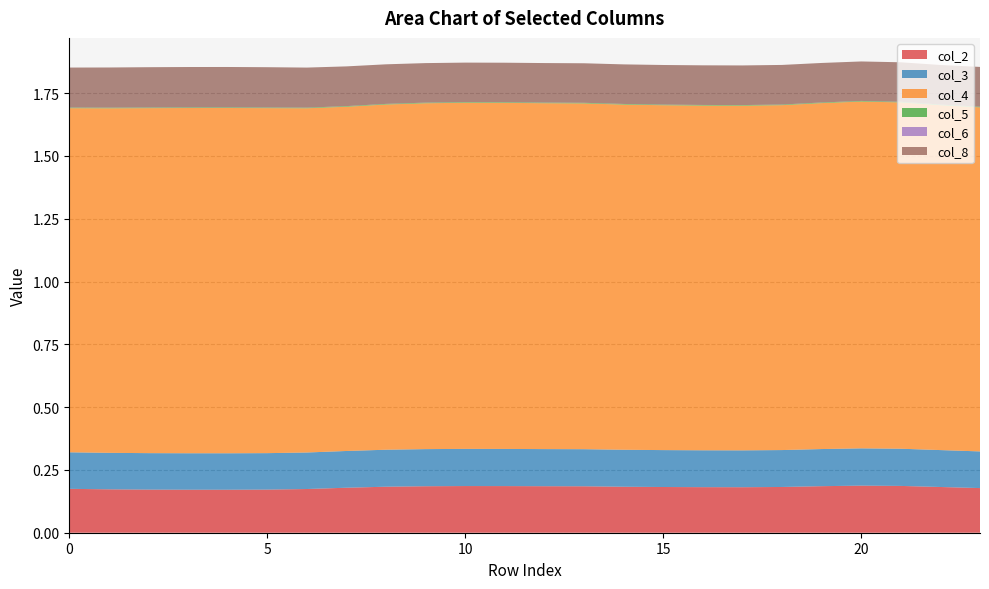

Reading left to right, extract all data points from this chart.

col_2: 0.2	0.2	0.2	0.2	0.2	0.2	0.2	0.2	0.2	0.2	0.2	0.2	0.2	0.2	0.2	0.2	0.2	0.2	0.2	0.2	0.2	0.2	0.2	0.2
col_3: 0.1	0.1	0.1	0.1	0.1	0.1	0.1	0.1	0.1	0.1	0.1	0.1	0.1	0.1	0.1	0.1	0.1	0.1	0.1	0.1	0.1	0.1	0.1	0.1
col_4: 1.4	1.4	1.4	1.4	1.4	1.4	1.4	1.4	1.4	1.4	1.4	1.4	1.4	1.4	1.4	1.4	1.4	1.4	1.4	1.4	1.4	1.4	1.4	1.4
col_5: 0.0	0.0	0.0	0.0	0.0	0.0	0.0	0.0	0.0	0.0	0.0	0.0	0.0	0.0	0.0	0.0	0.0	0.0	0.0	0.0	0.0	0.0	0.0	0.0
col_6: 0.0	0.0	0.0	0.0	0.0	0.0	0.0	0.0	0.0	0.0	0.0	0.0	0.0	0.0	0.0	0.0	0.0	0.0	0.0	0.0	0.0	0.0	0.0	0.0
col_8: 0.2	0.2	0.2	0.2	0.2	0.2	0.2	0.2	0.2	0.2	0.2	0.2	0.2	0.2	0.2	0.2	0.2	0.2	0.2	0.2	0.2	0.2	0.2	0.2